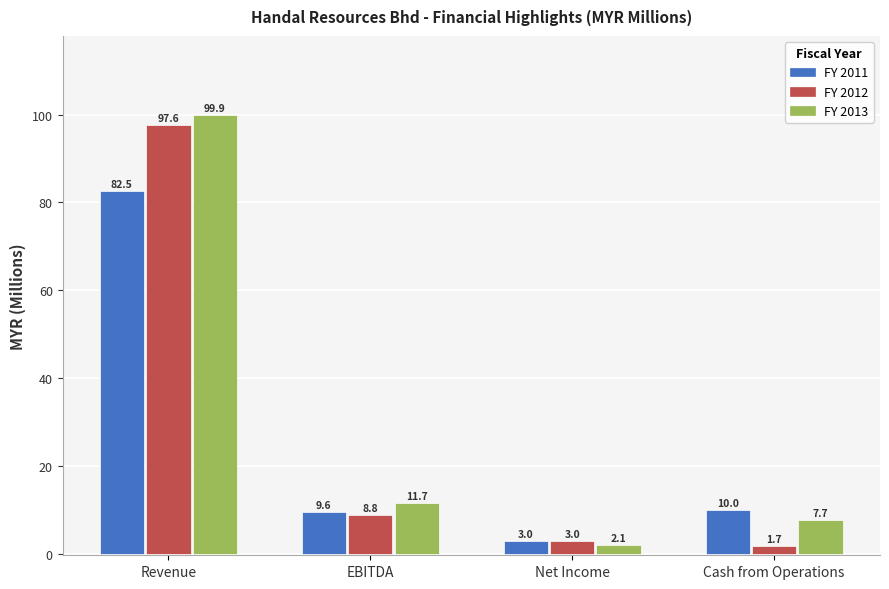

The FY 2012 series shows 1.7 at Cash from Operations. True or false?

True